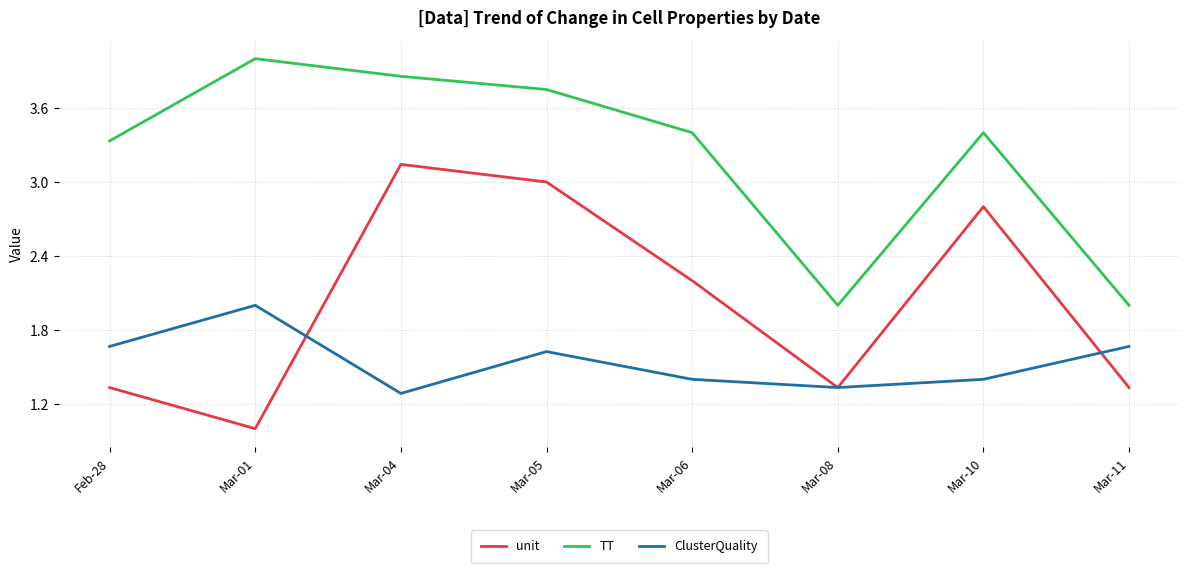

How many lines are shown in the chart?

3